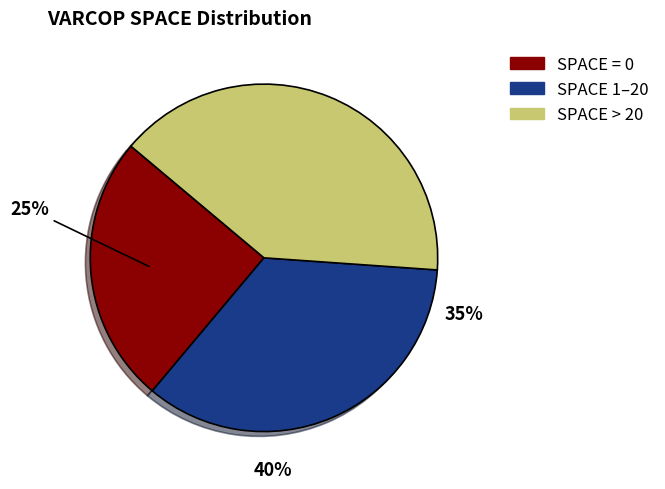

True or false: SPACE 1–20 accounts for 35% of the total.

True